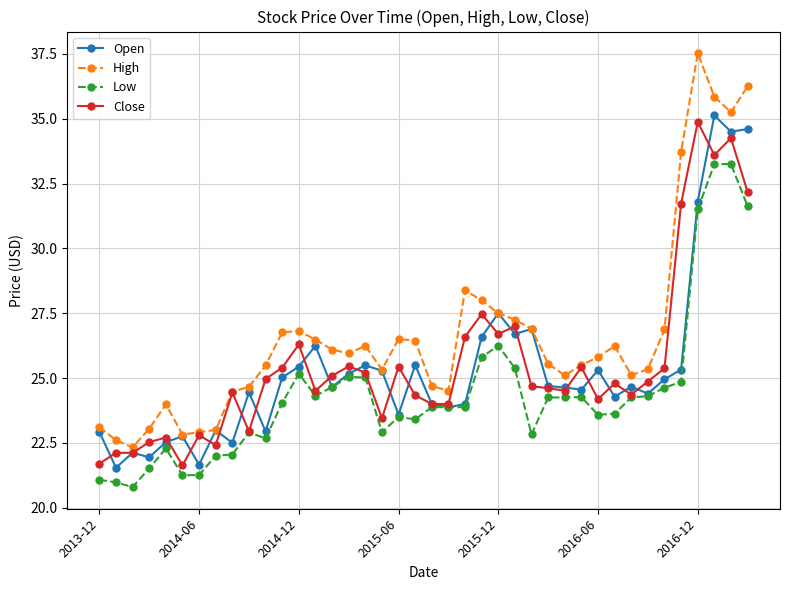

True or false: Close has more than 2 interior local peaks.

True